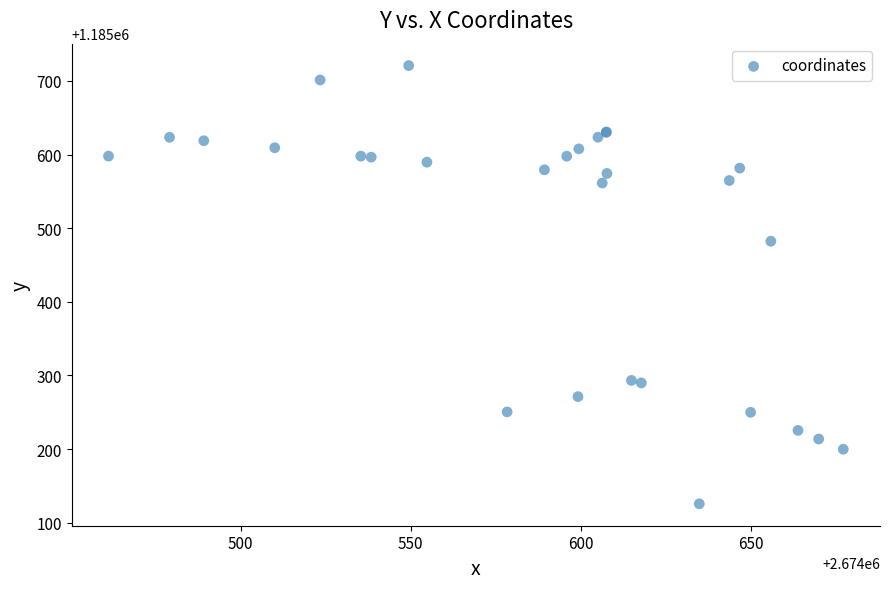

What Y value in the scatter plot is closest to 1185423?

1185482.3